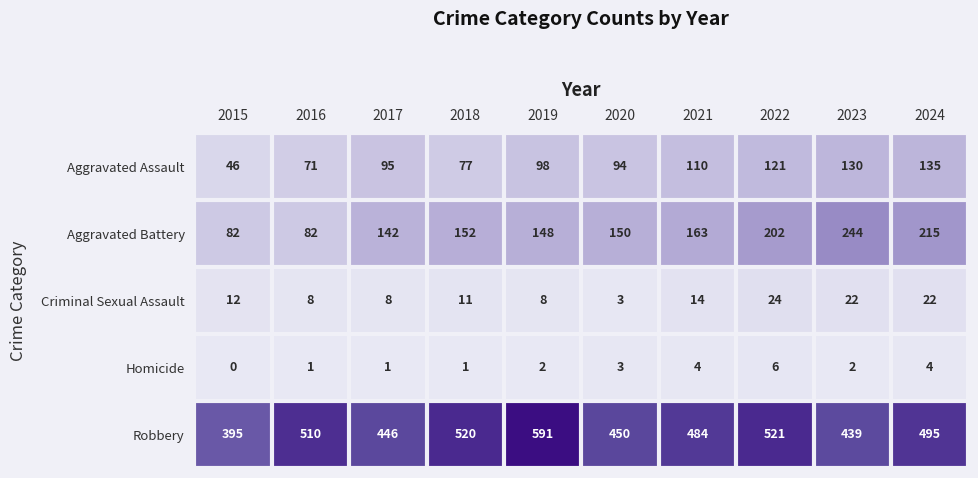

What is the average value of the Criminal Sexual Assault series?

13